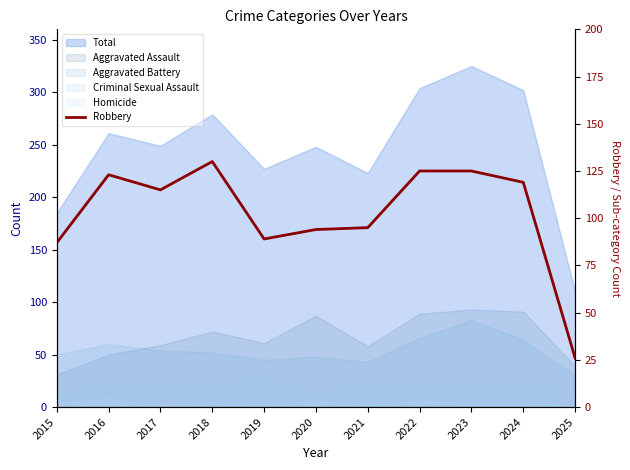

Reading left to right, transcribe all the data shown in this chart.

87	123	115	130	89	94	95	125	125	119	26